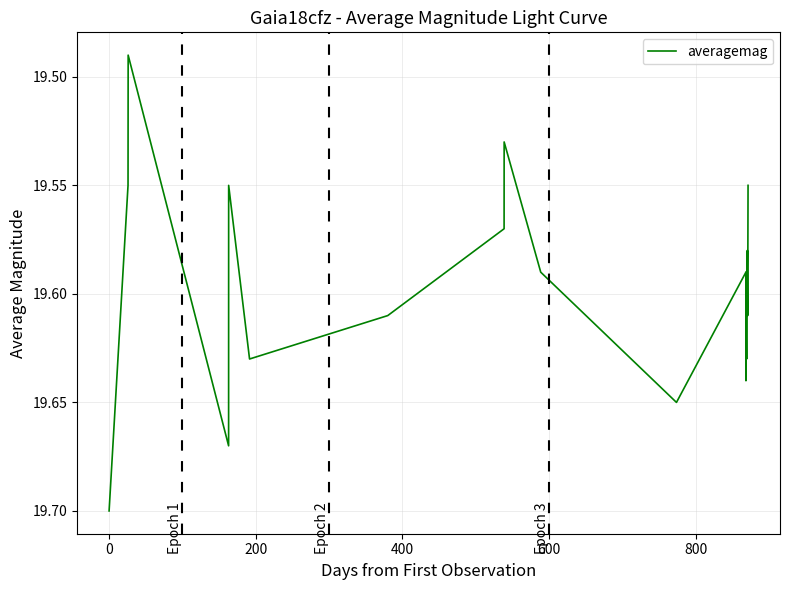

Does the chart have visible grid lines?

Yes